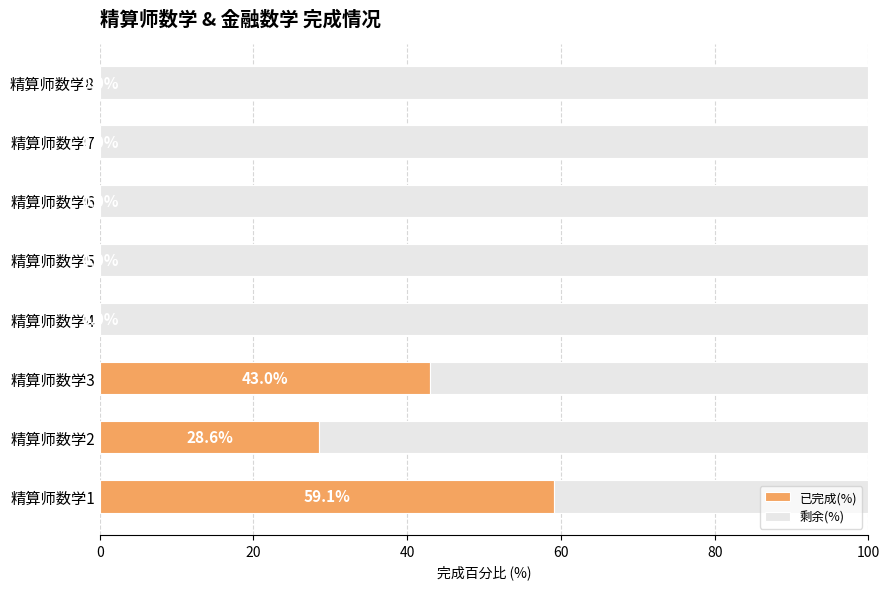

What is the maximum value for 已完成(%)?

59.1